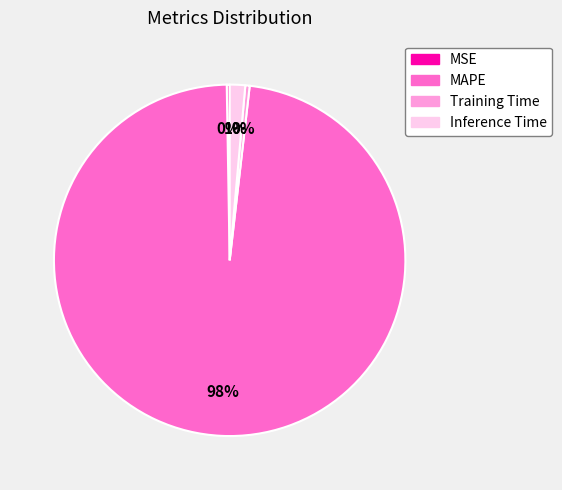

Is MAPE the majority of the pie?

Yes